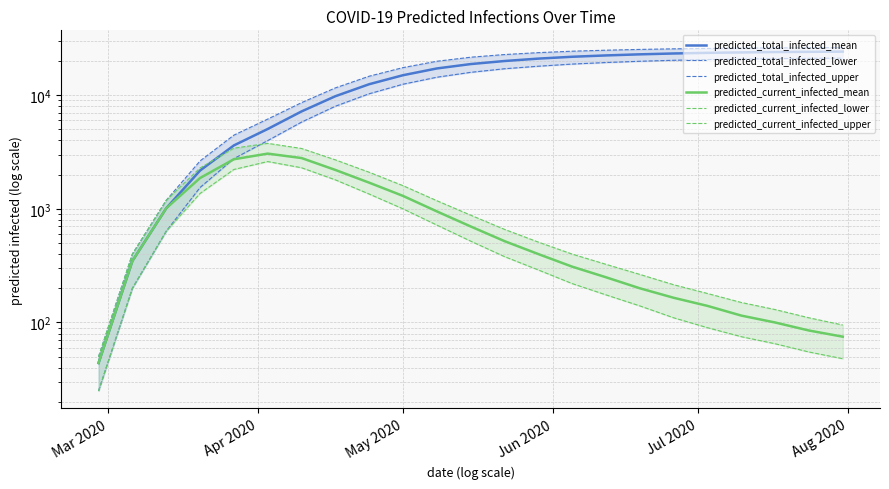

Count the number of data series in this chart.

6